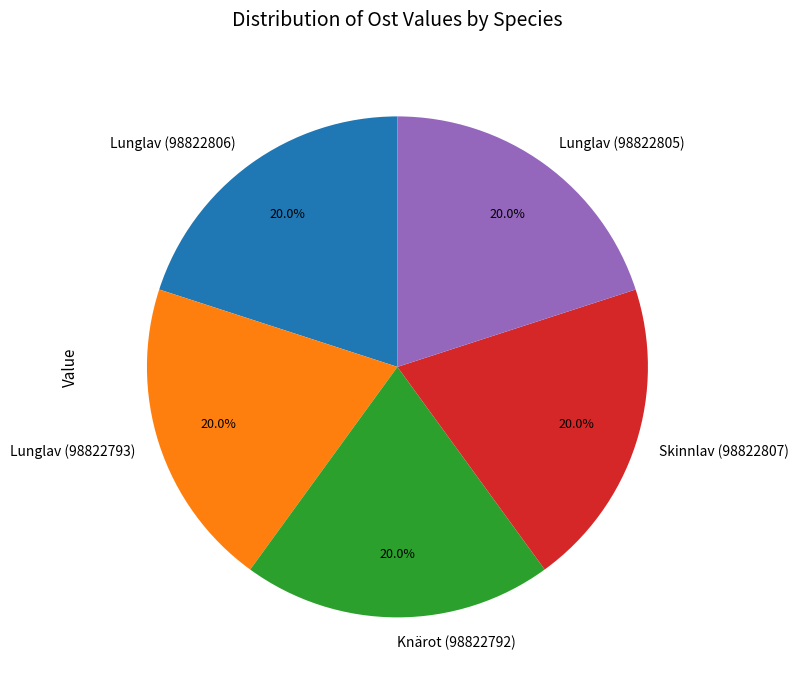

Combined, do Lunglav (98822793) and Lunglav (98822805) account for over 50%?

No